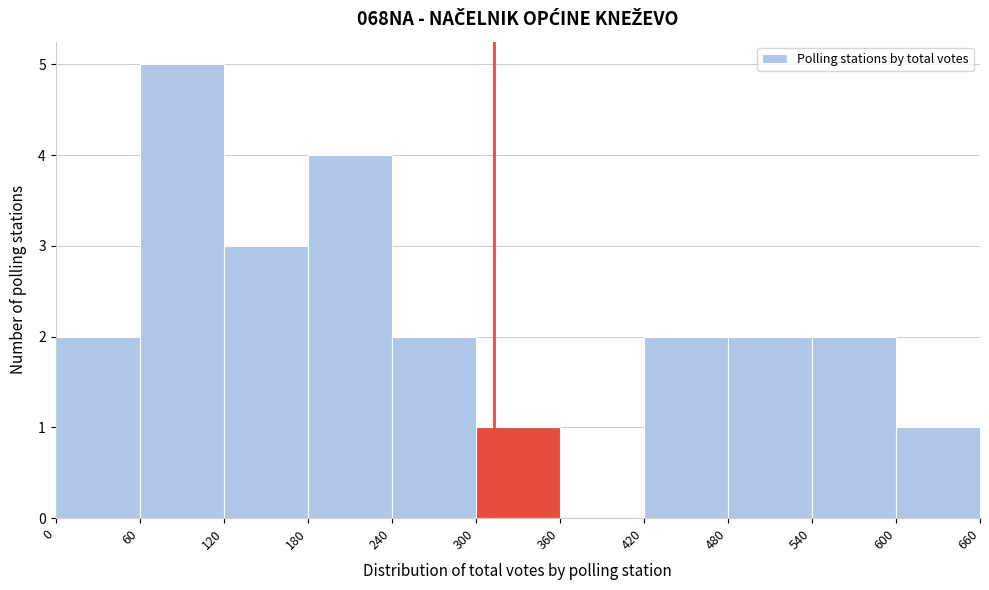

Reading left to right, list every bar in this chart as the range it spans on the x-axis followed by its height. The values are not printed on the chart, so give them approximately, as read against the axis.

0 to 60: 2
60 to 120: 5
120 to 180: 3
180 to 240: 4
240 to 300: 2
300 to 360: 1
360 to 420: 0
420 to 480: 2
480 to 540: 2
540 to 600: 2
600 to 660: 1